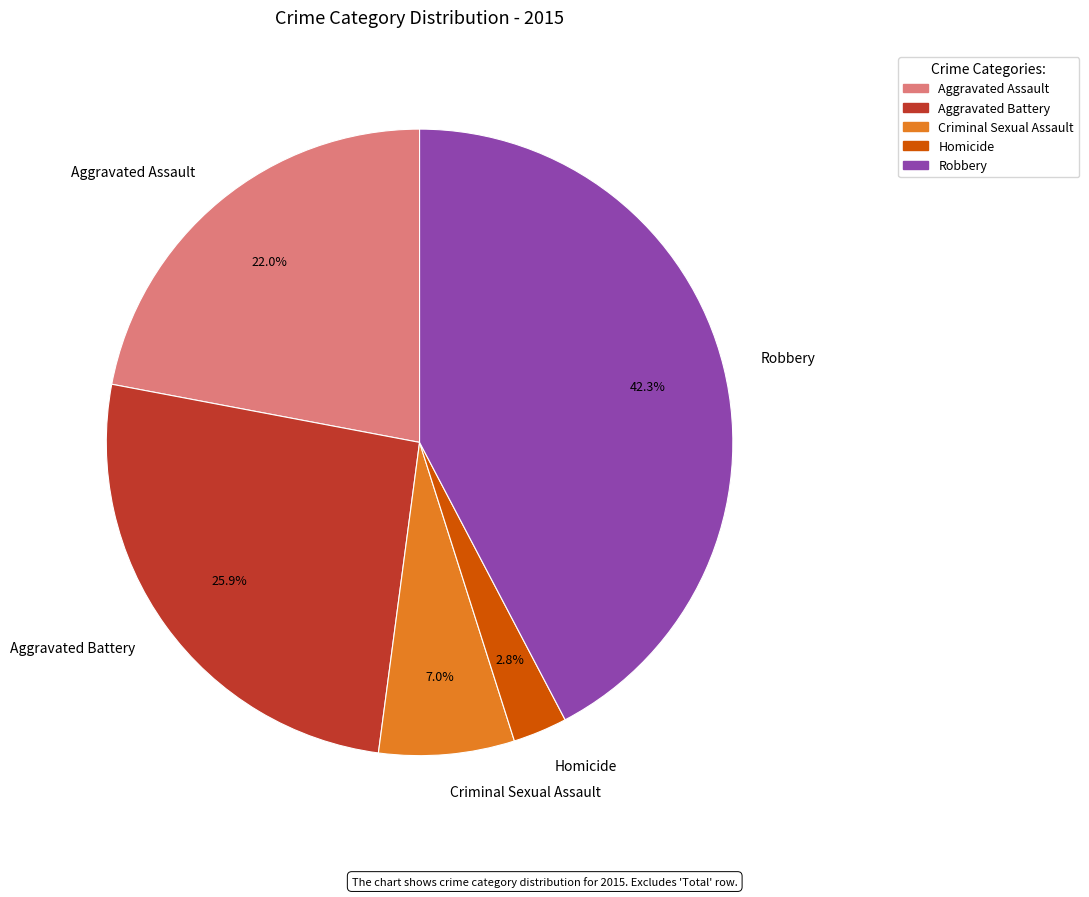

Which slice is the largest?

Robbery